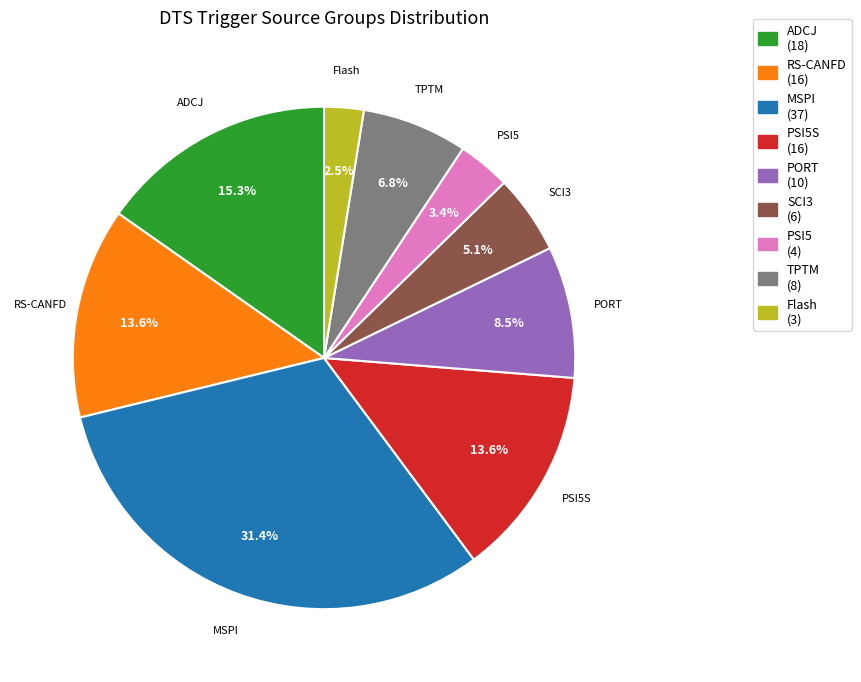

Is there any slice that represents more than half of the pie?

No